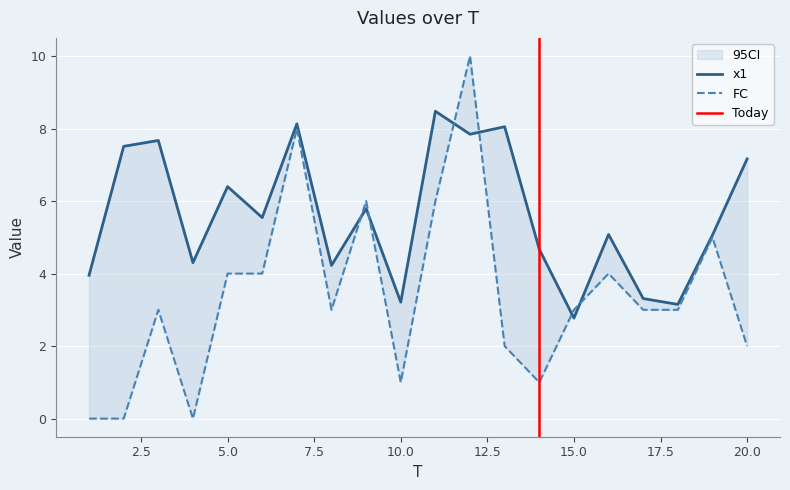

How many intersections are there between x1 and FC?

6